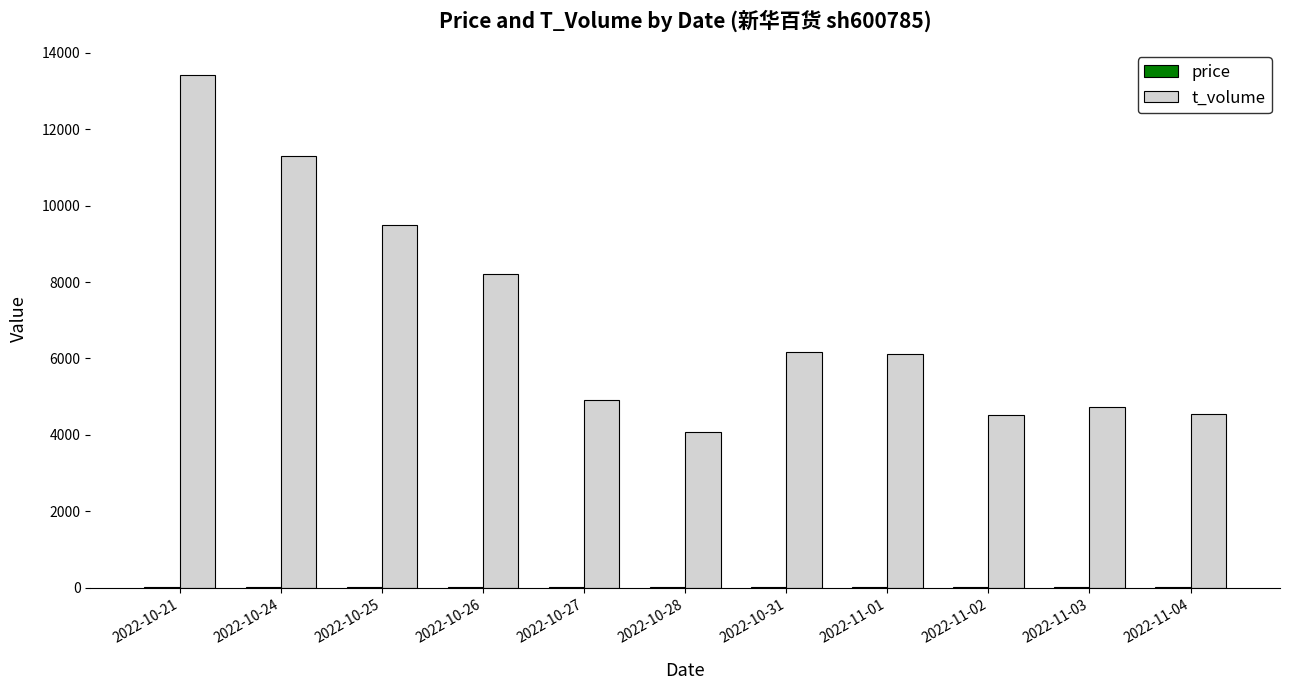

At which category is the sum across all series the highest?

2022-10-21